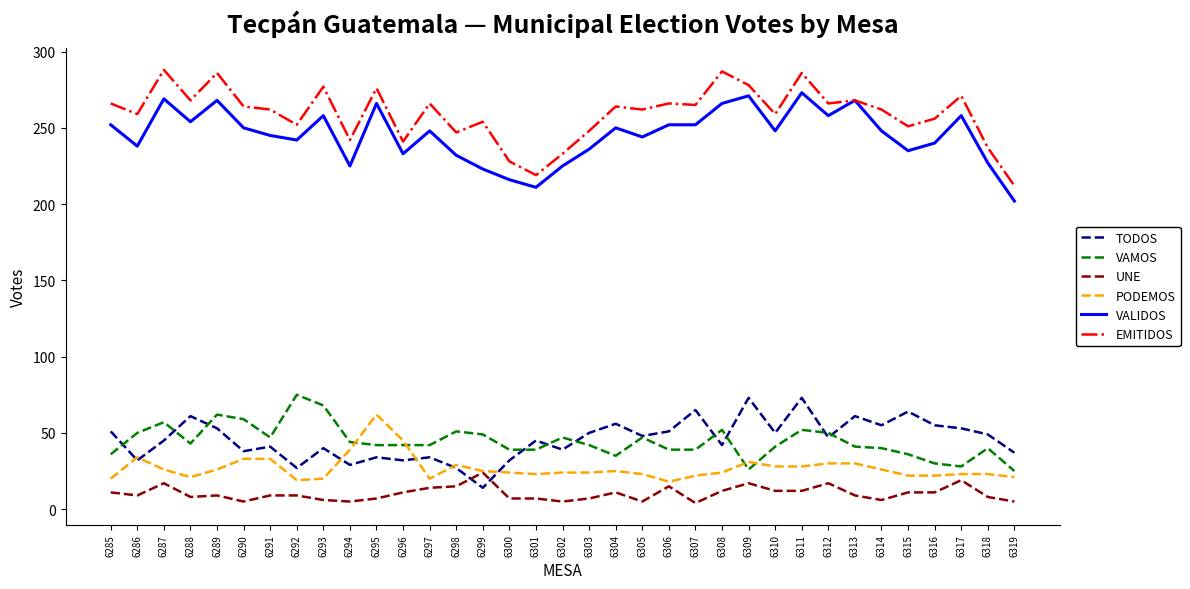

Rank the series at 6307 from highest to lowest value.

EMITIDOS, VALIDOS, TODOS, VAMOS, PODEMOS, UNE